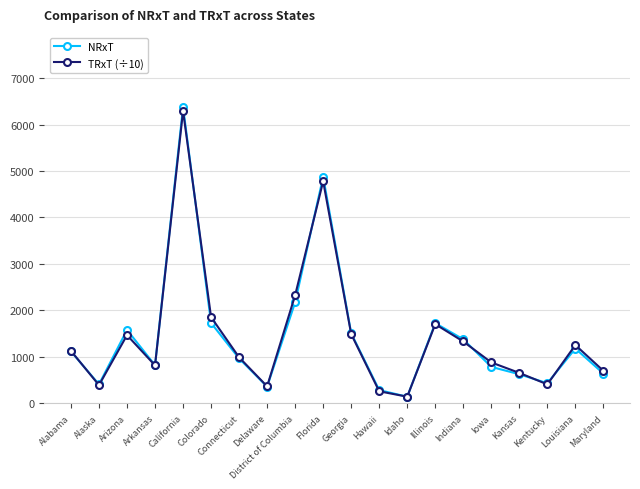

At which category is the sum across all series the highest?

California